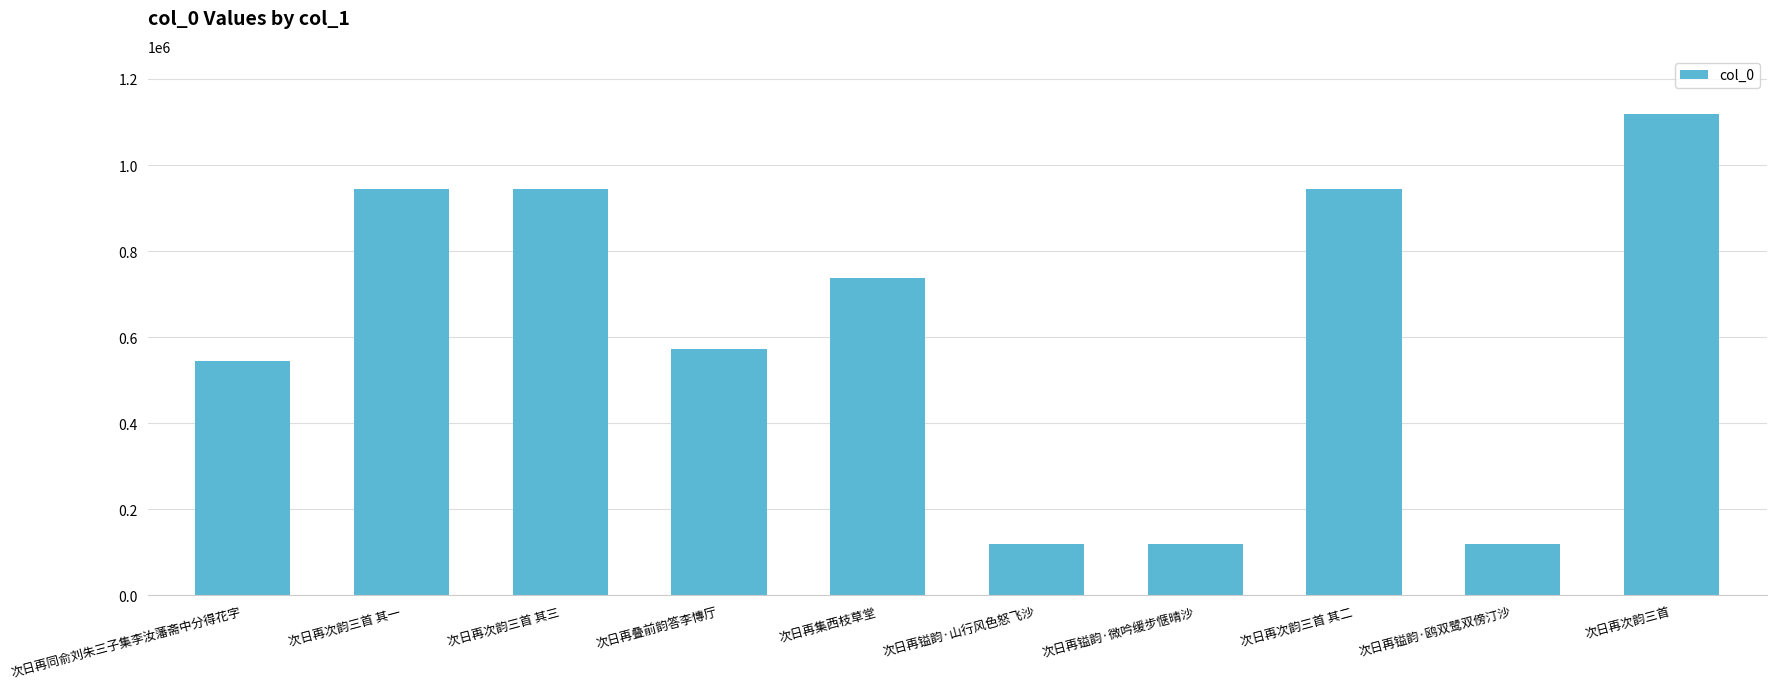

How many values are below 736933?

5